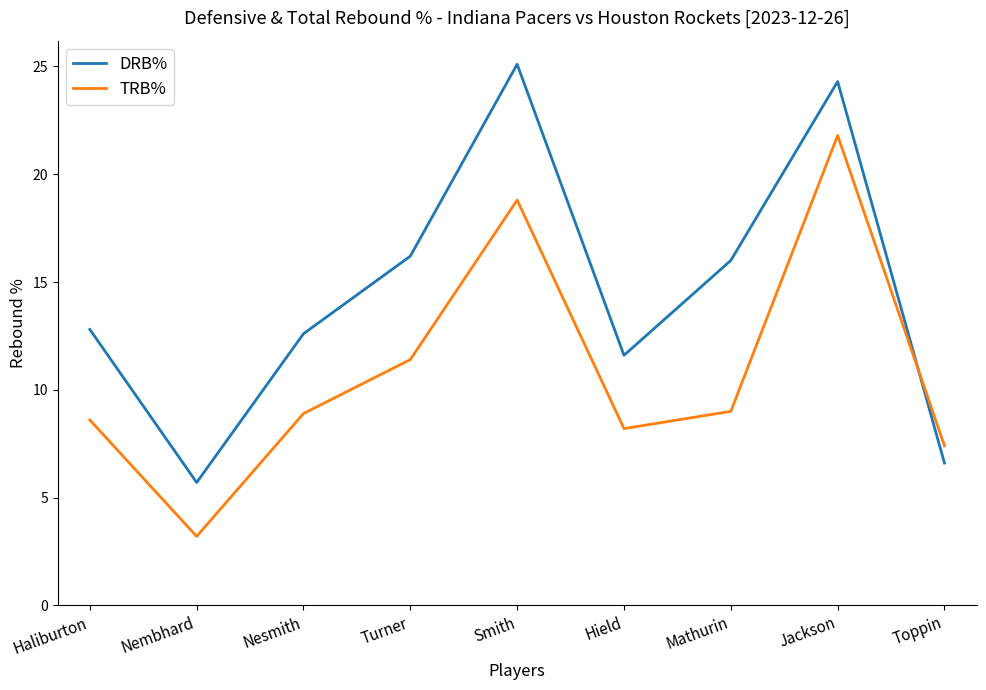

Is the value of TRB% at Haliburton greater than the value of DRB% at Jackson?

No